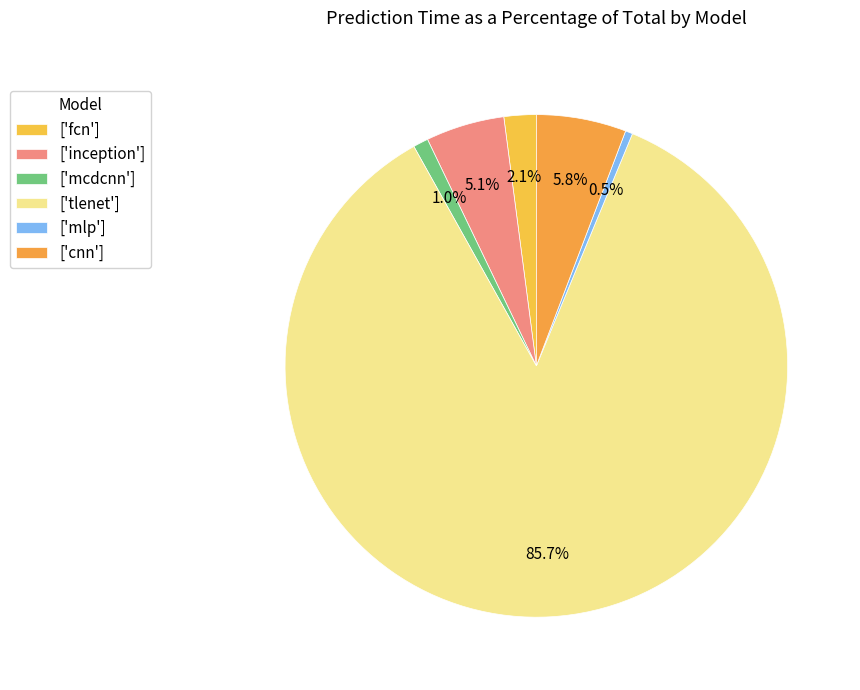

How many slices are in this pie chart?

6